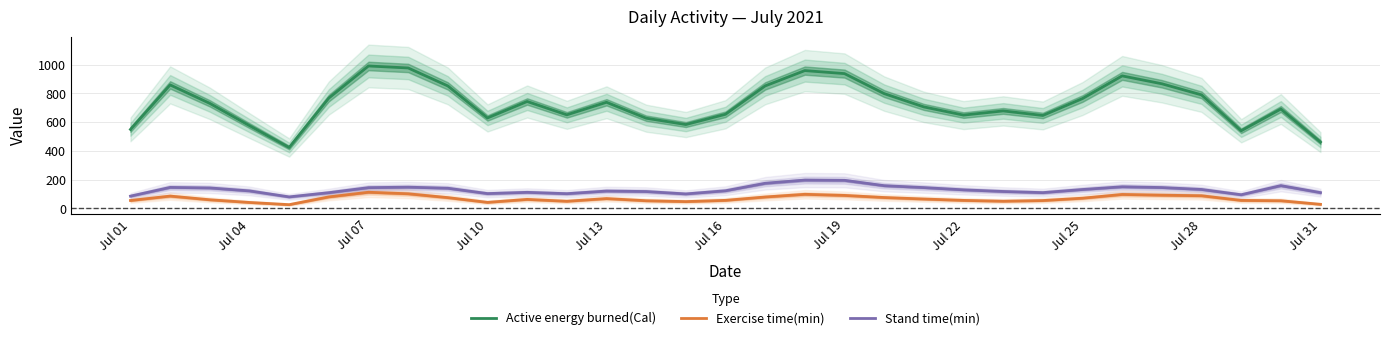

True or false: Exercise time(min) and Active energy burned(Cal) cross at least once.

False